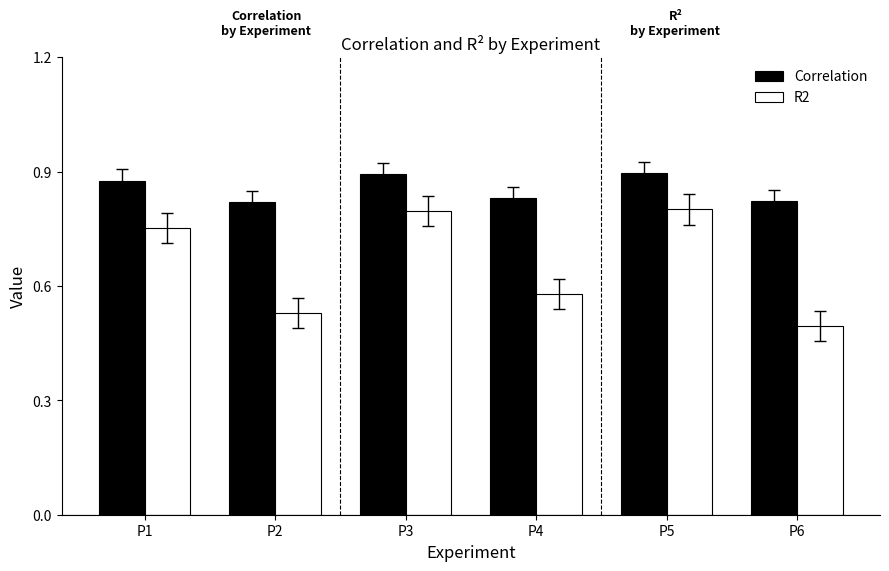

What is the spread (max minus min) of values at P5?

0.1